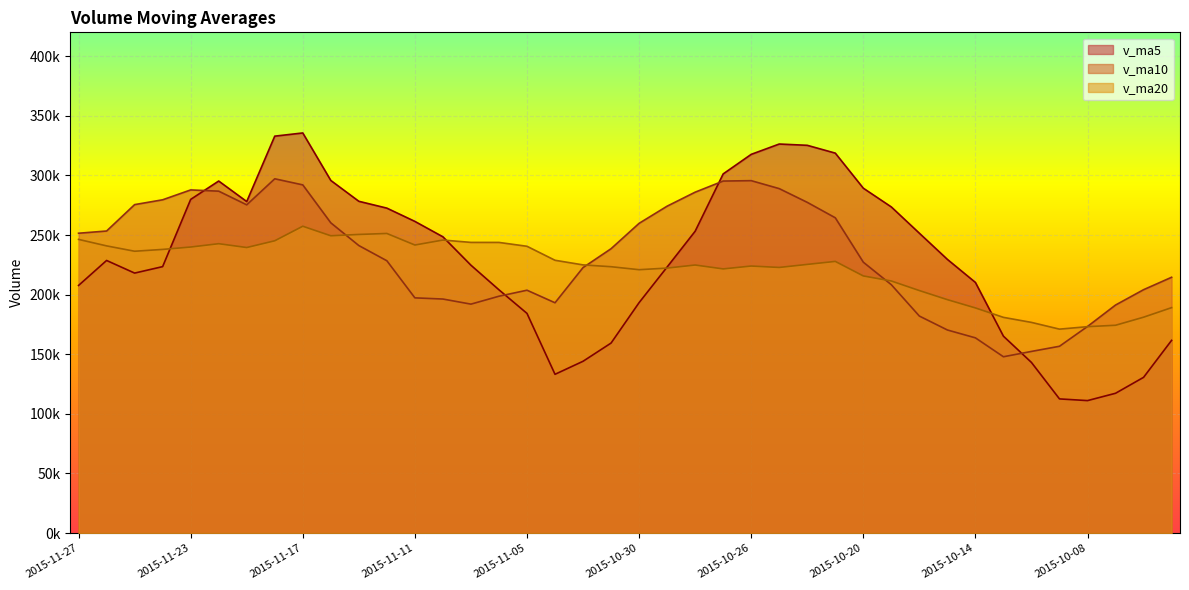

The value of v_ma5 at 2015-11-04 is 133160.1. True or false?

True